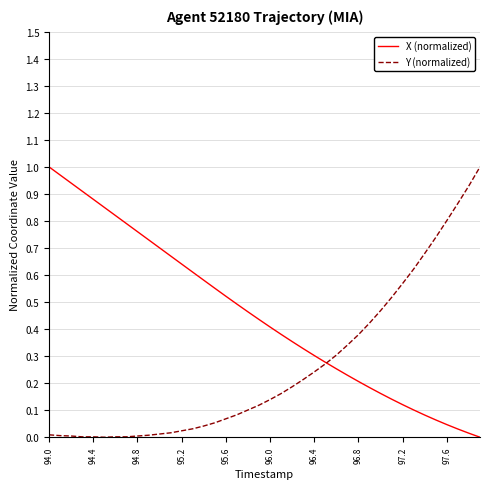

Which series has the largest total across all categories?

X (normalized)